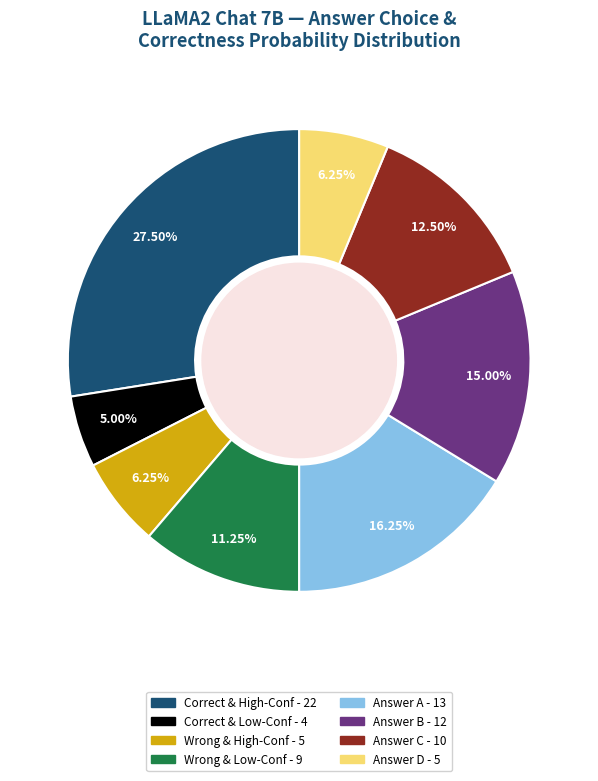

Does any single category account for the majority?

No